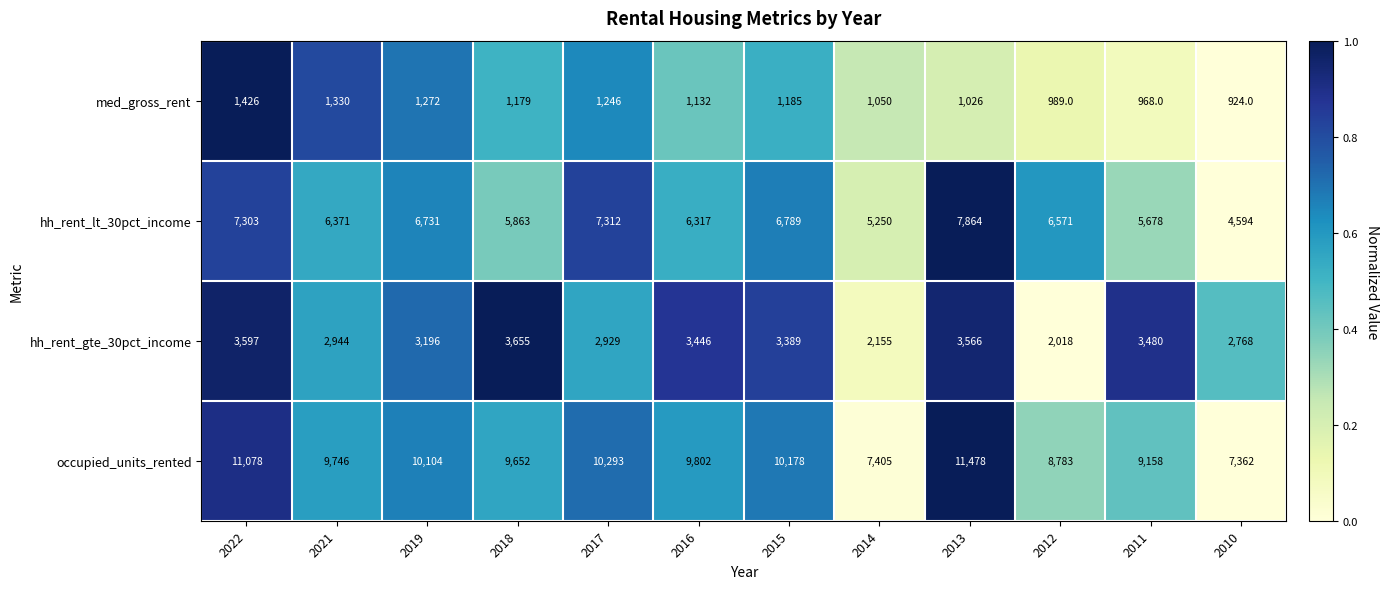

At which category is the sum across all series the highest?

2013